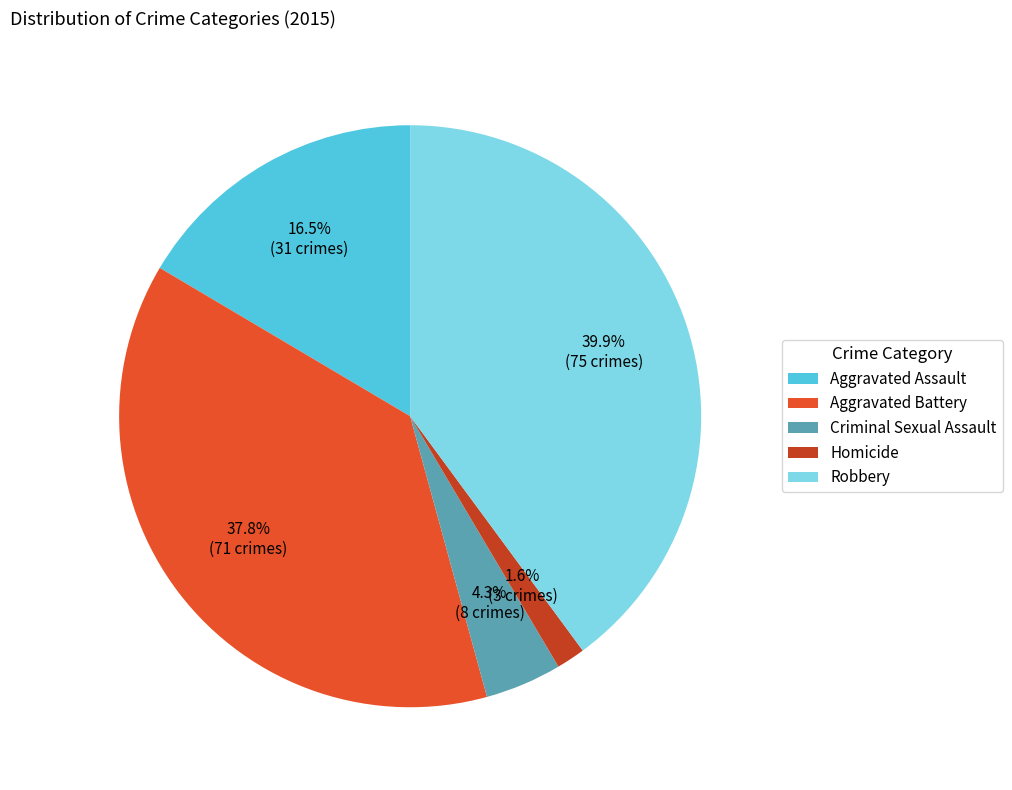

To the nearest percent, what portion does Robbery represent?

40%